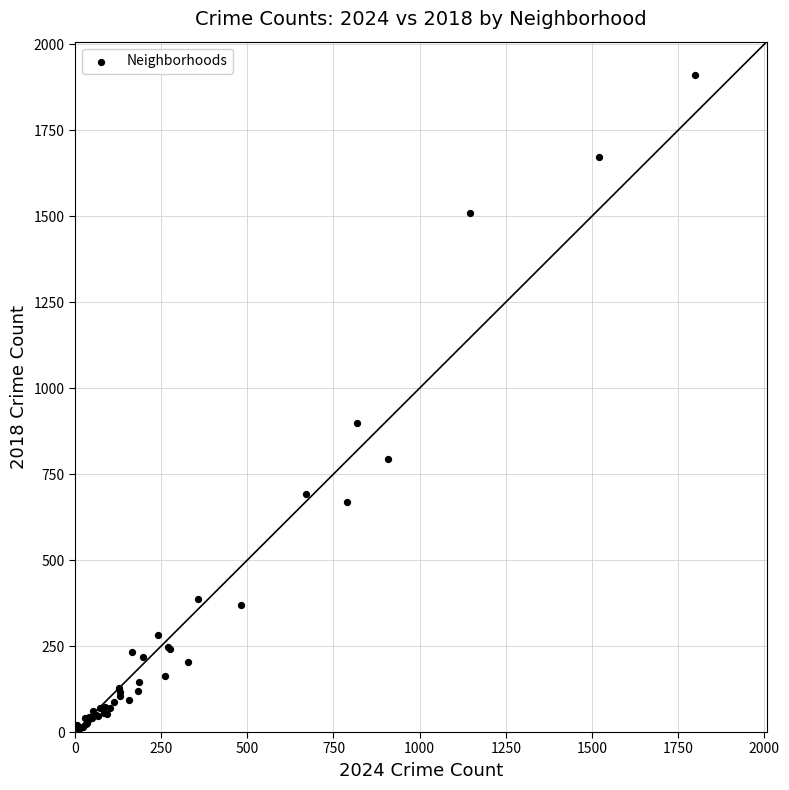

What Y value in the scatter plot is closest to 960?

898